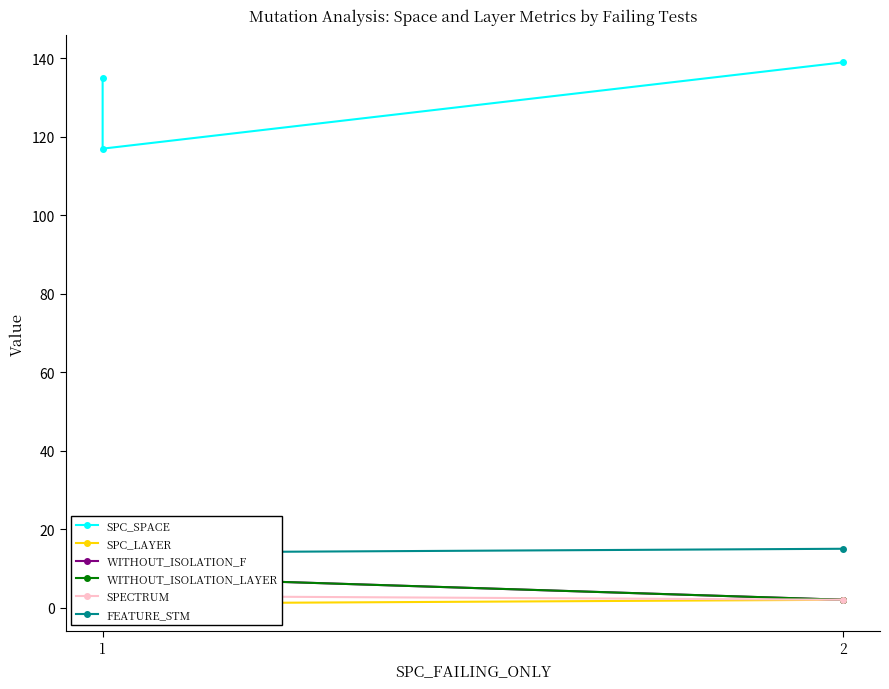

What are all the series names shown in the legend?

SPC_SPACE, SPC_LAYER, WITHOUT_ISOLATION_F, WITHOUT_ISOLATION_LAYER, SPECTRUM, FEATURE_STM